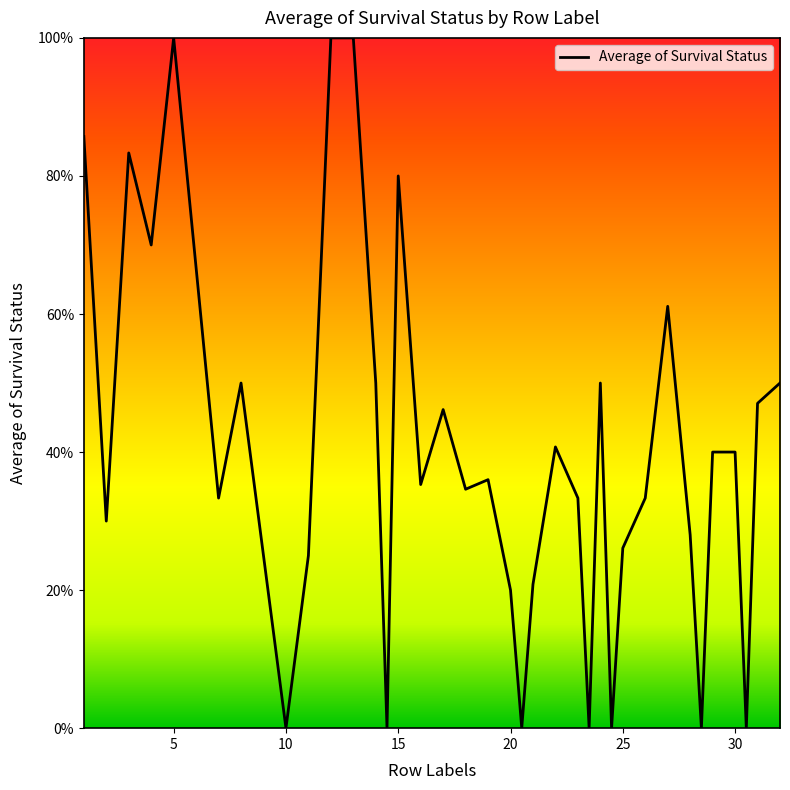

What is the greatest value displayed?

1.0